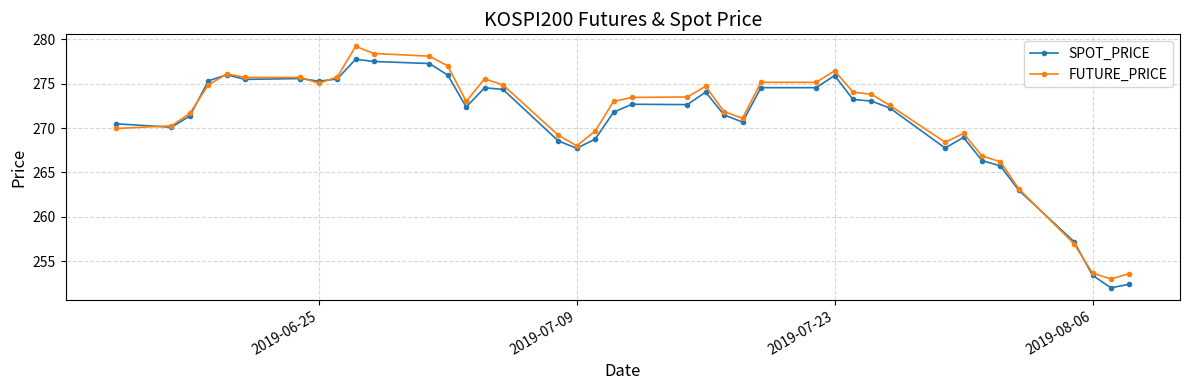

At how many categories does at least one series exceed 254?

37